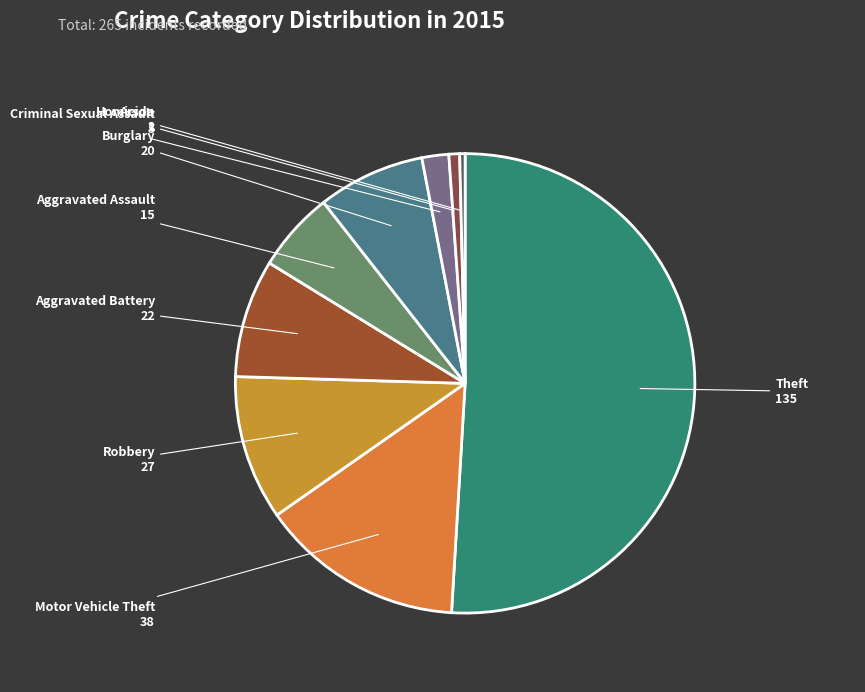

Is Burglary the majority of the pie?

No